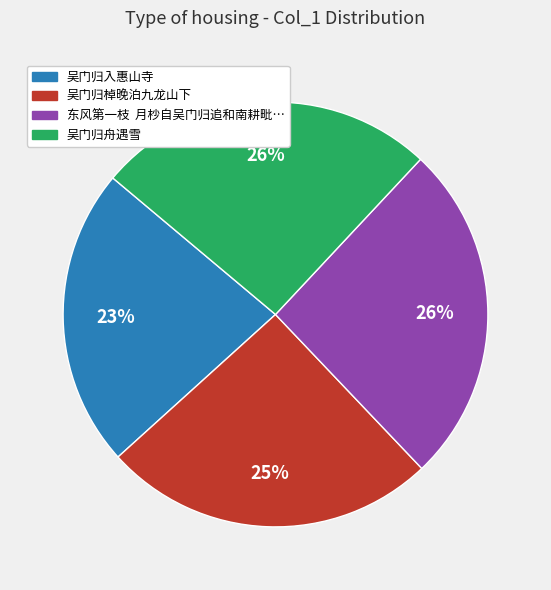

To the nearest percent, what is the difference between the largest and smallest slice percentages?

3%